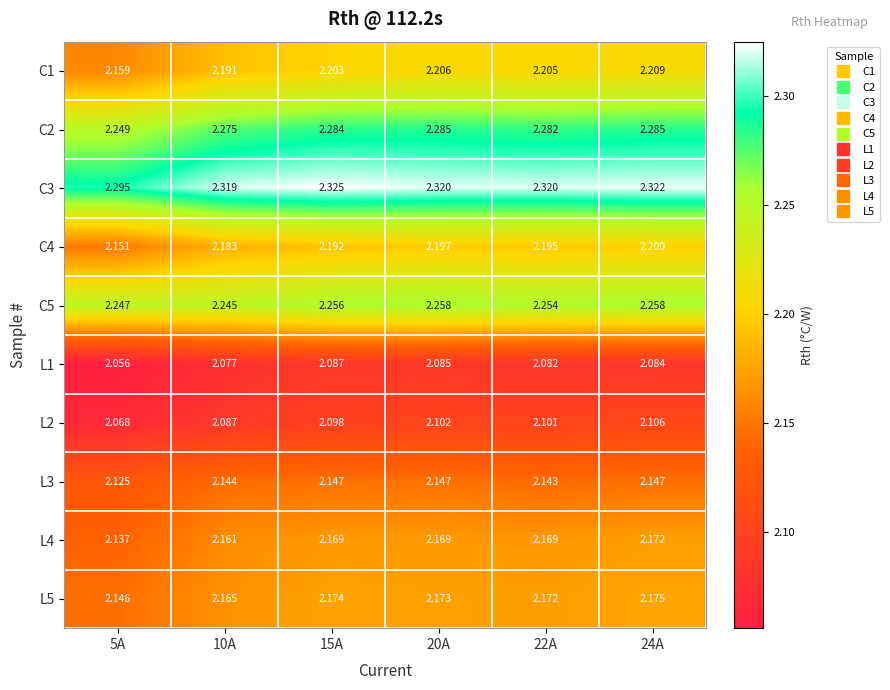

Is the value of C4 at 15A greater than the value of L3 at 5A?

Yes